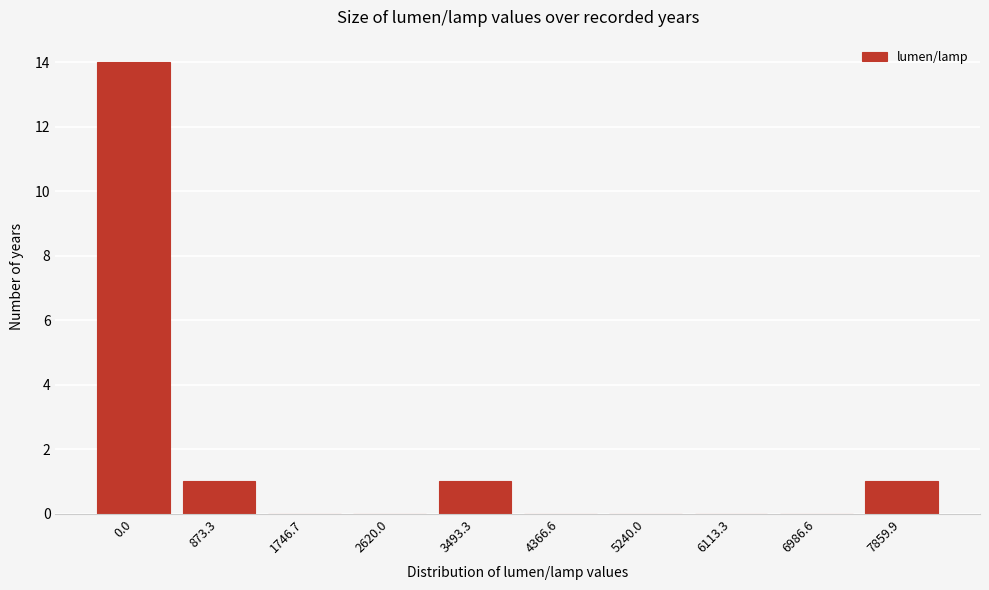

Reading left to right, what are all the values shown in this chart?

0.0=14	873.3=1	1746.7=0	2620.0=0	3493.3=1	4366.6=0	5240.0=0	6113.3=0	6986.6=0	7859.9=1